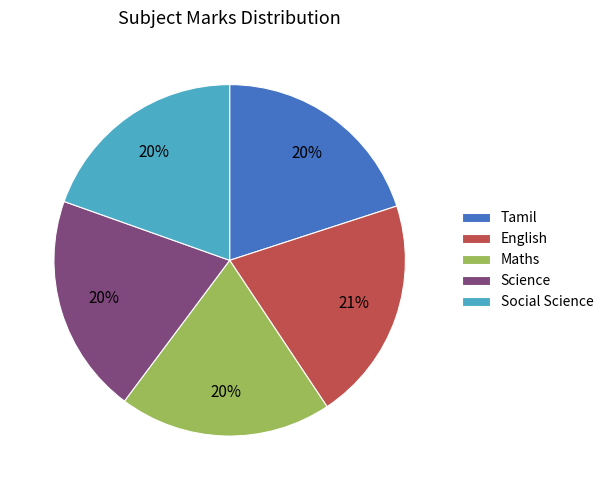

Combined, do Tamil and Maths account for over 50%?

No